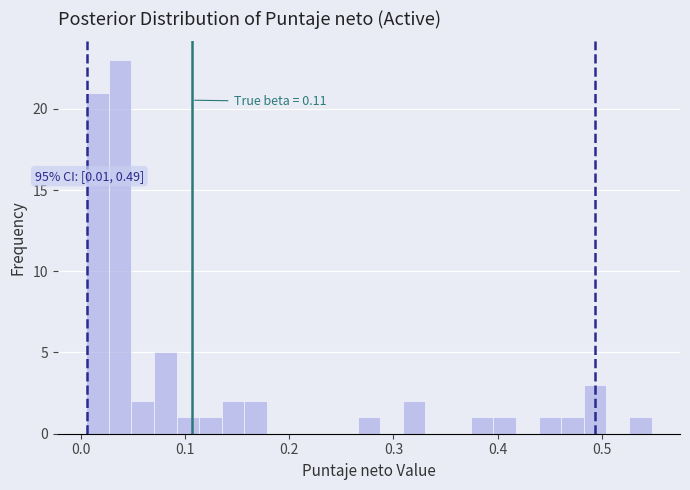

Around what value on the x-axis is the tallest bar? Give the approximate position of its centre, as read against the axis.

0.04